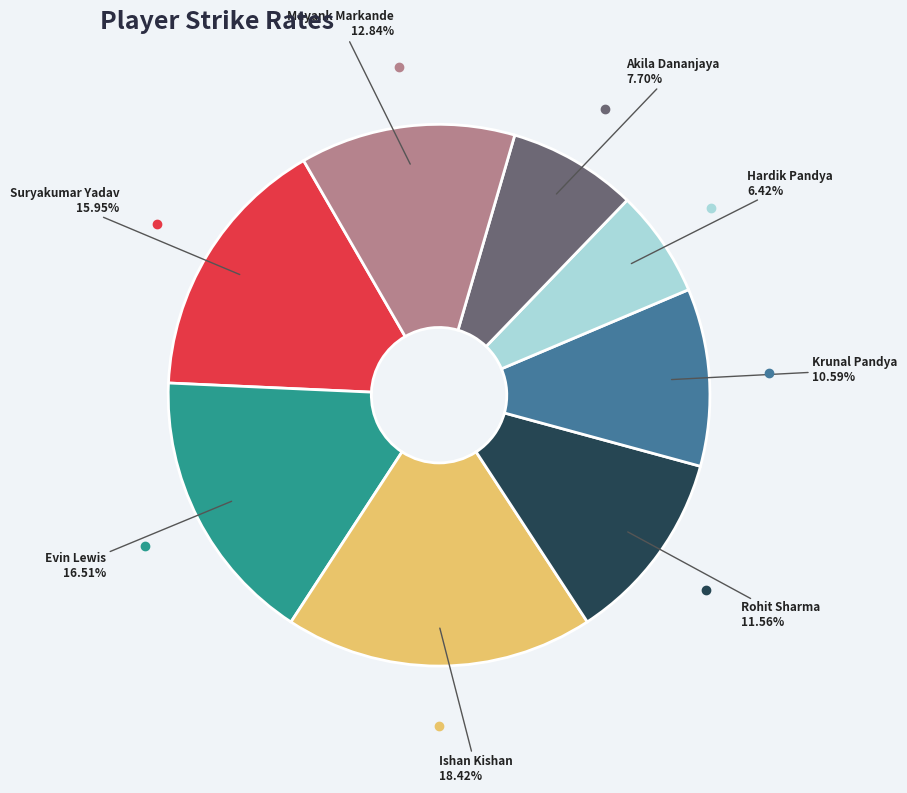

To the nearest percent, what percentage of the pie is Krunal Pandya?

11%